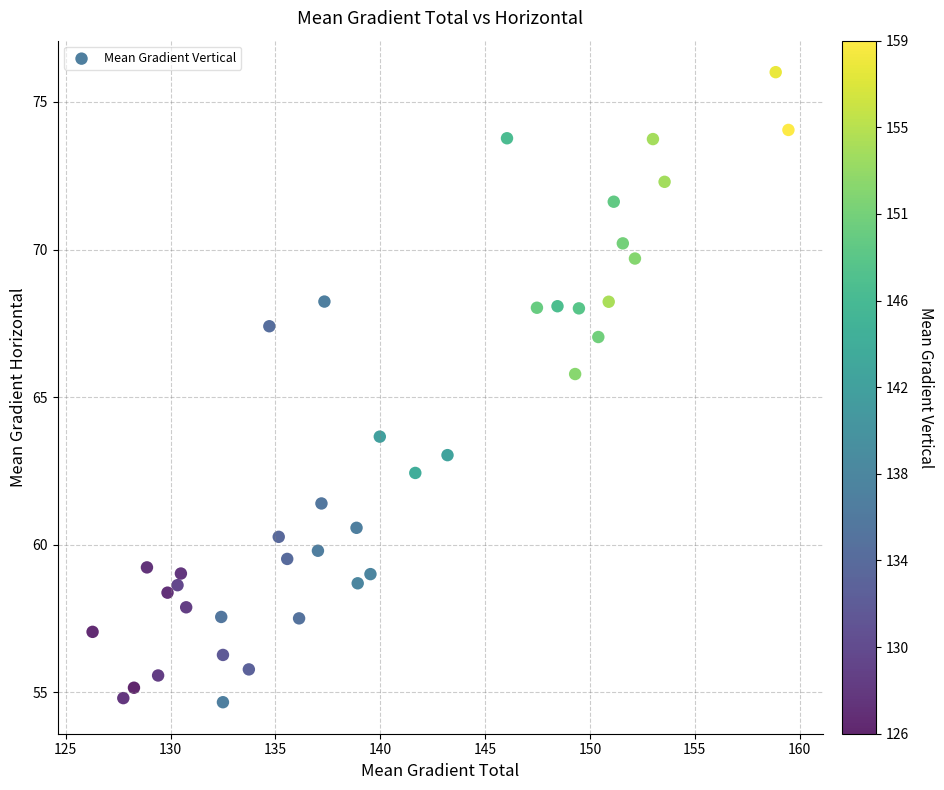

What is the range of X values (max minus min)?

33.2